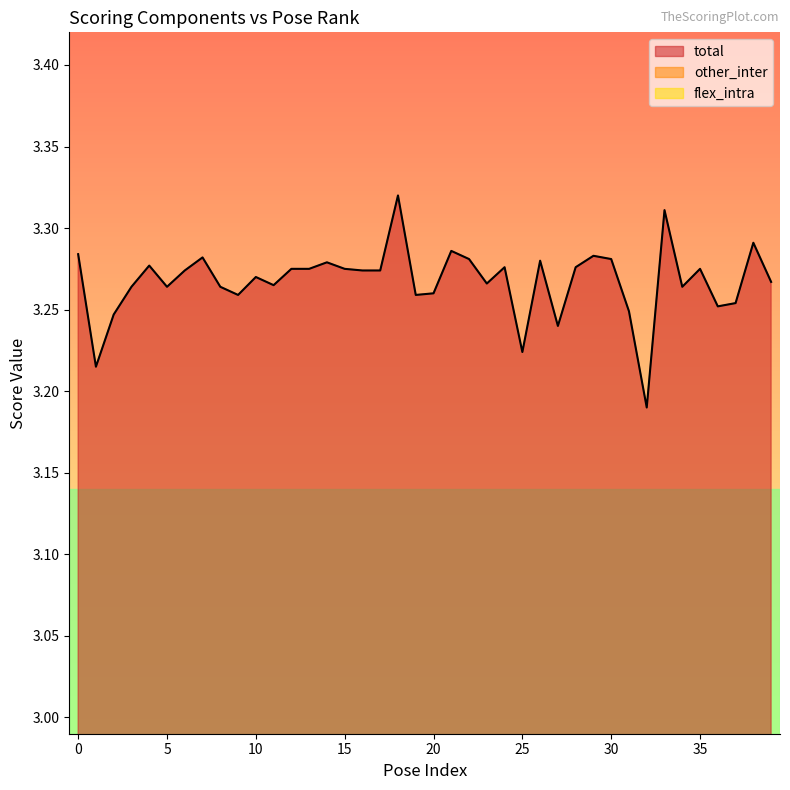

What is the value of the total point at the 40th from the left?

3.3